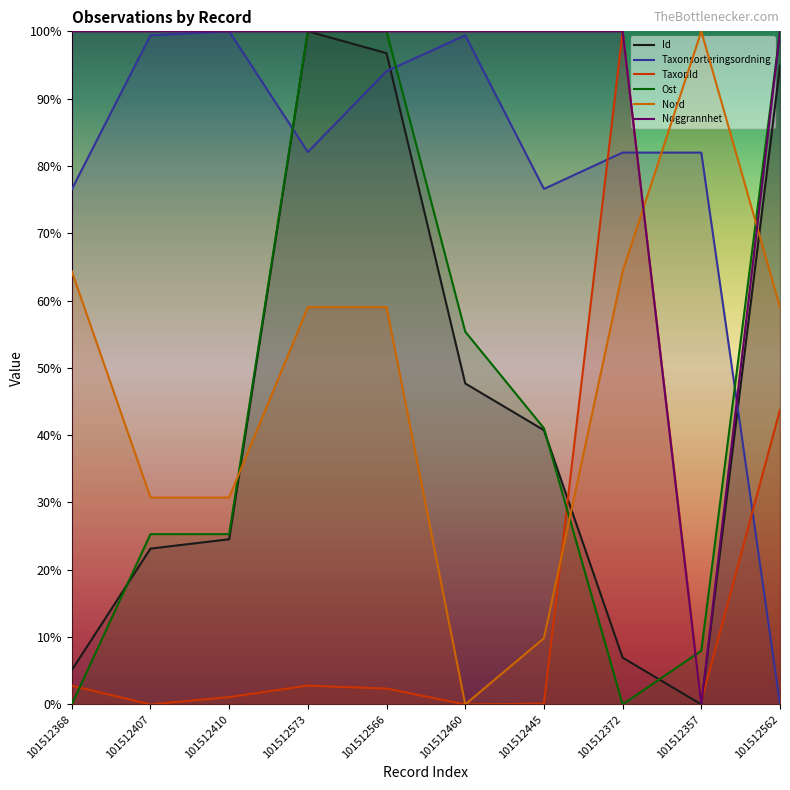

What is the difference between the maximum and minimum values in the Id series?

1.0